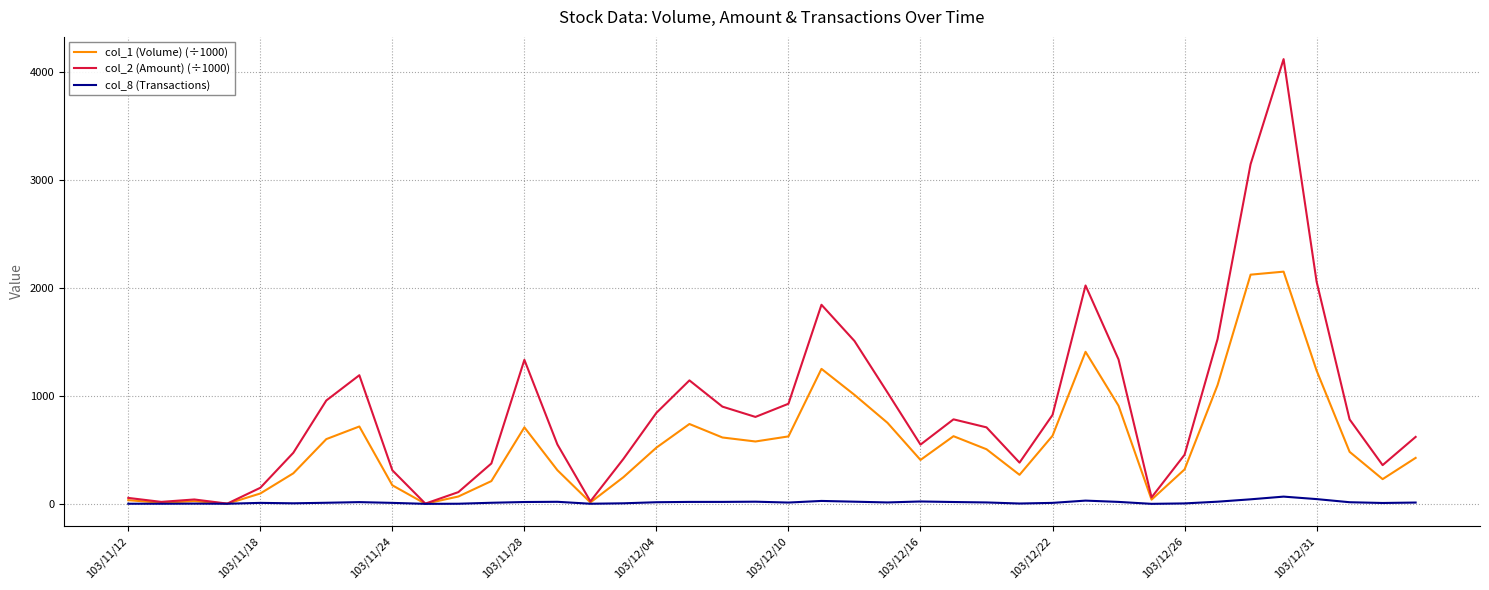

What is the sum of all col_1 (Volume) (÷1000) values?

22495.0